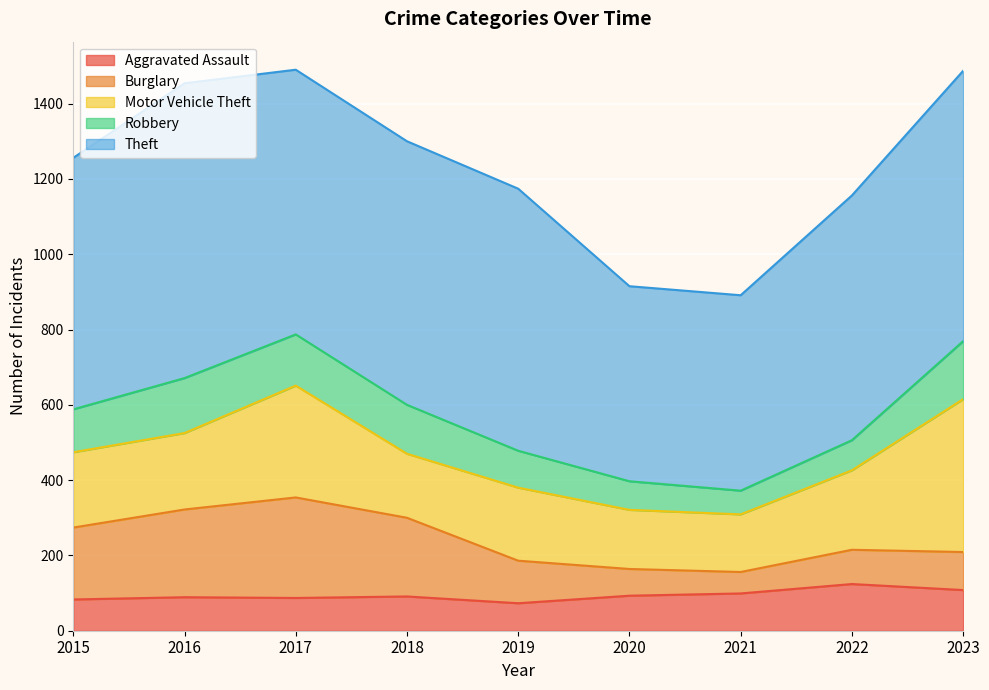

Reading left to right, list all the values displayed in this chart.

Aggravated Assault: 83	89	87	91	73	93	99	124	108
Burglary: 191	233	267	209	113	71	57	91	101
Motor Vehicle Theft: 200	203	297	170	194	157	153	211	406
Robbery: 114	146	136	130	98	76	63	80	154
Theft: 668	783	703	700	696	518	519	650	718